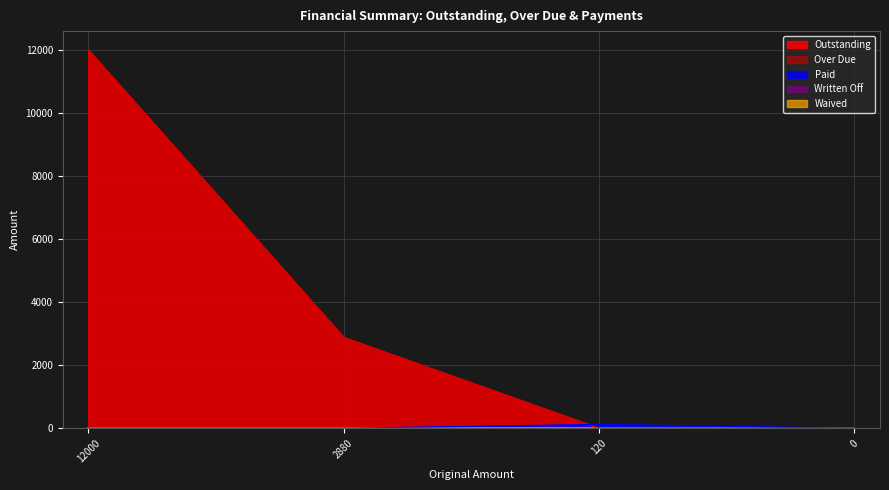

How many Outstanding values are between 0 and 12000?

4